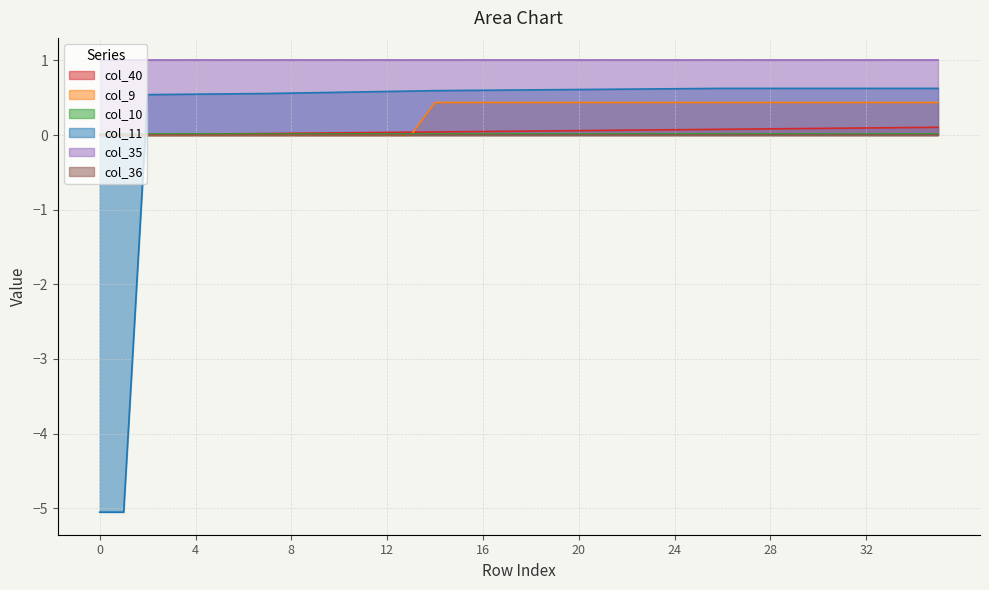

Does the chart have visible grid lines?

Yes